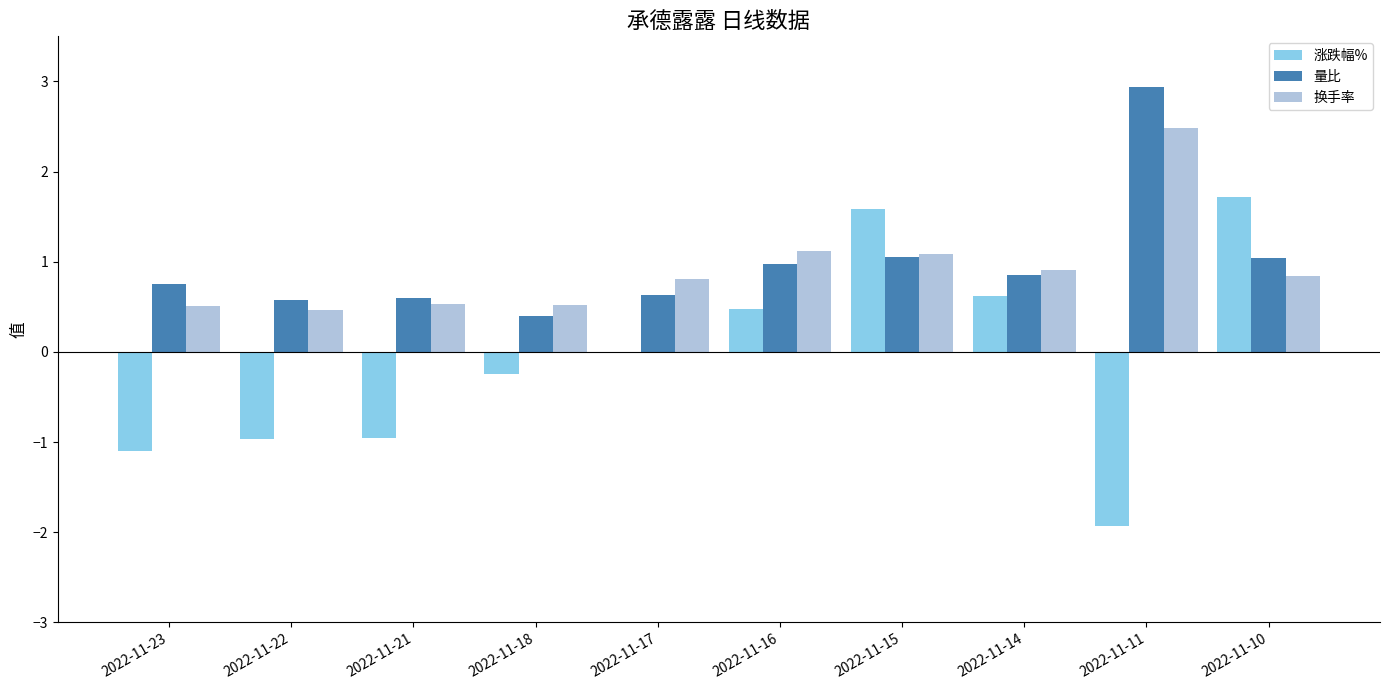

What is the sum of the 涨跌幅% values at 2022-11-14 and 2022-11-18?

0.4